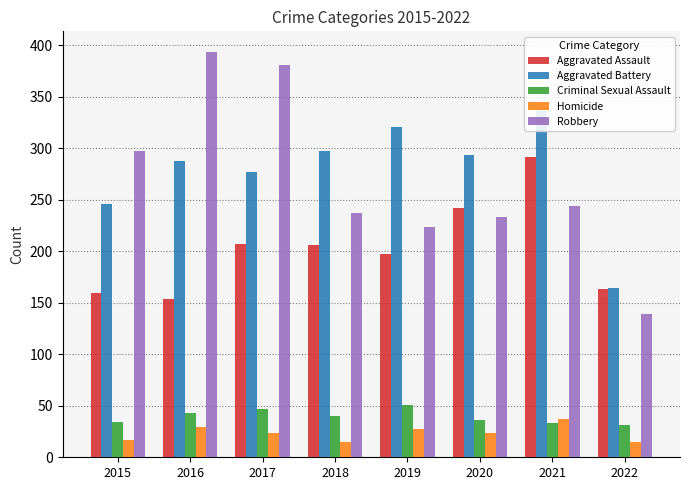

Are the bars horizontal?

No